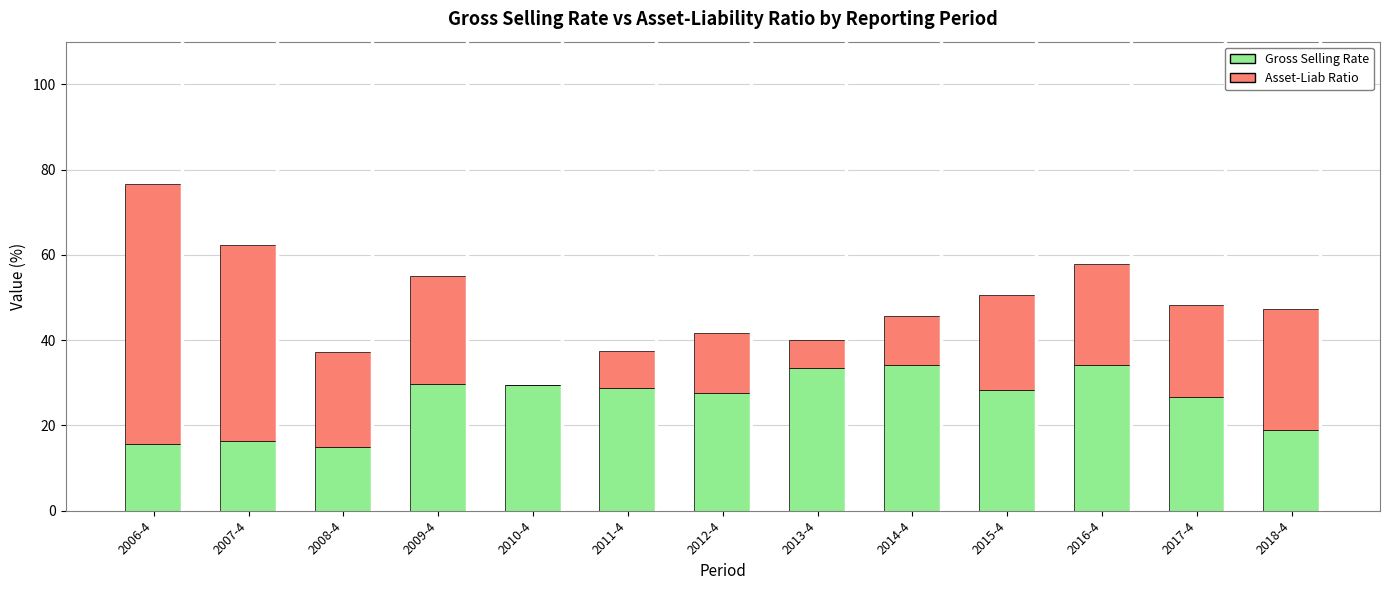

At which category is the sum across all series the highest?

2006-4